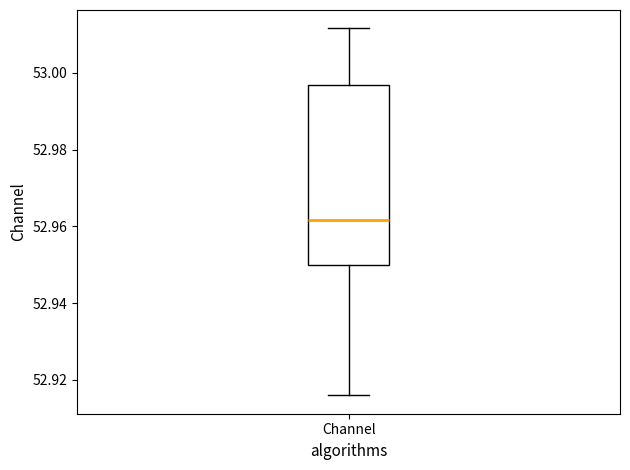

Where is the upper edge of the box for Channel on the y-axis? The values are not printed on the chart, so give them approximately, as read against the axis.

52.996